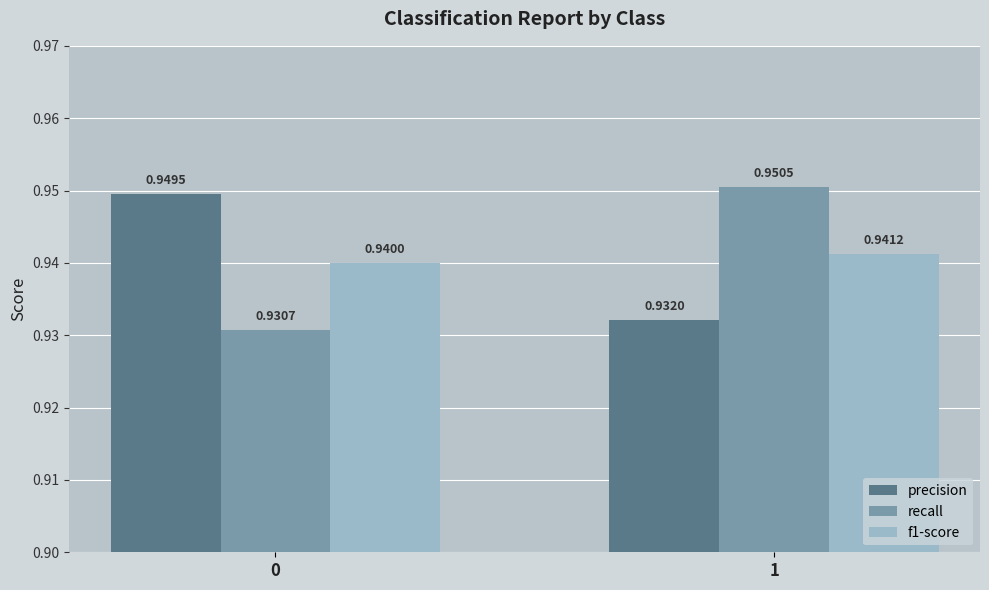

Where is precision nearest to the value 0?

1